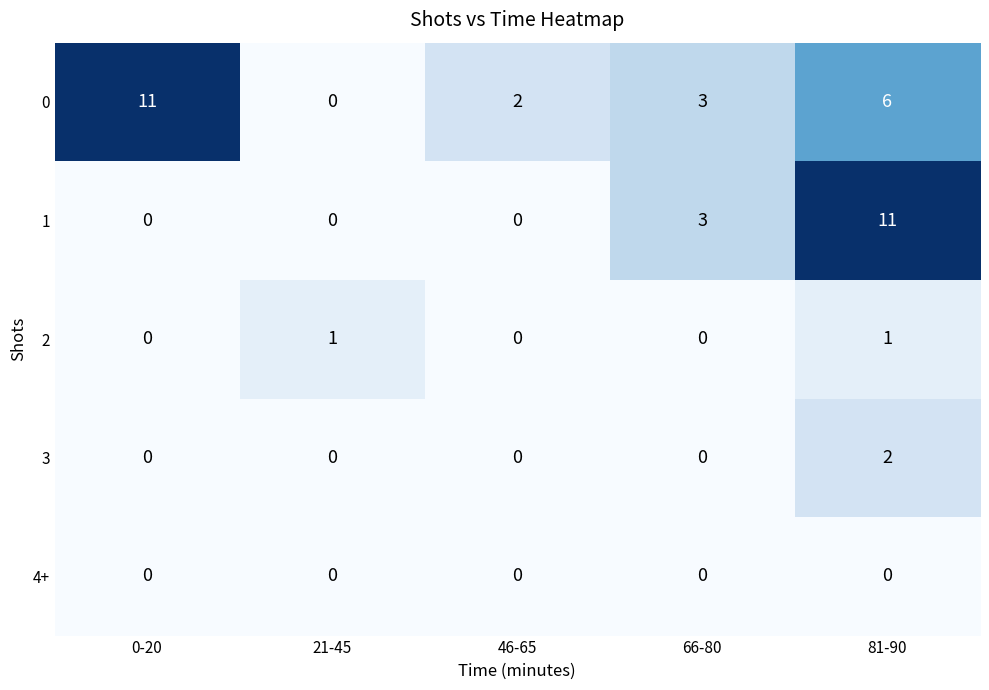

Which series has the largest total across all categories?

0